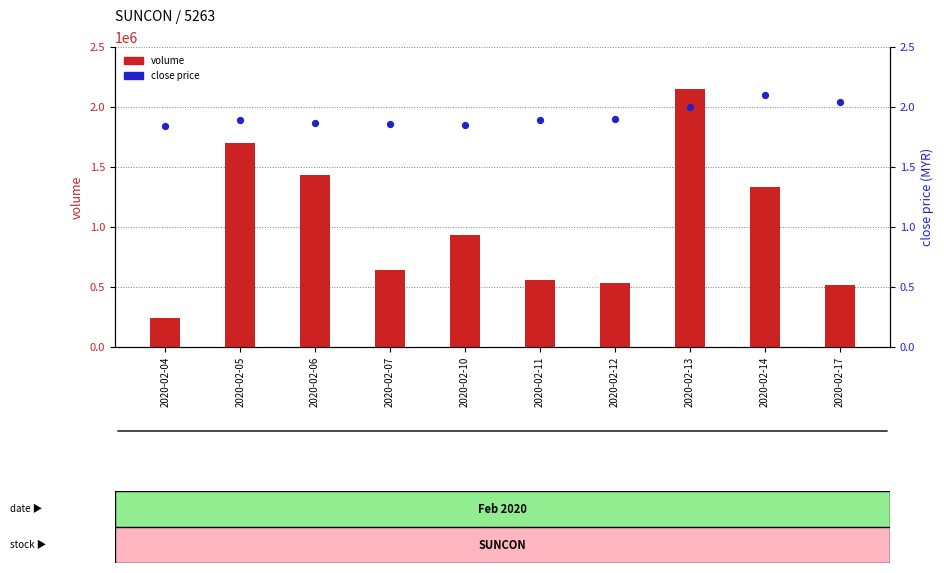

Which series has the largest total across all categories?

volume